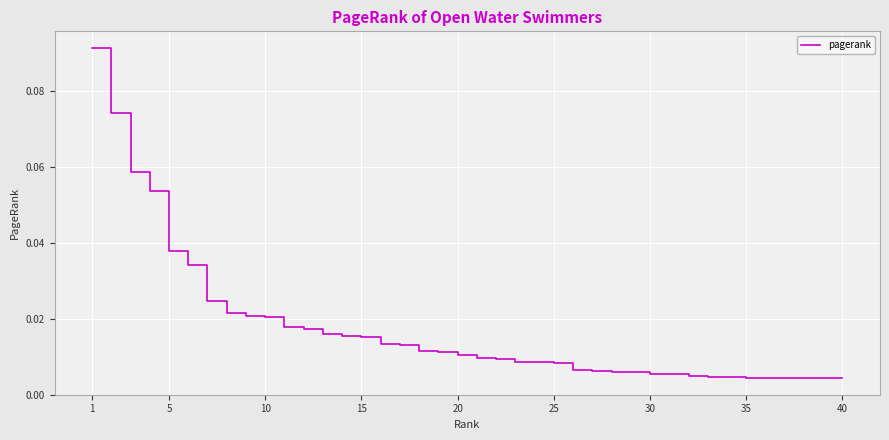

Between 20 and 25, which is larger?

20